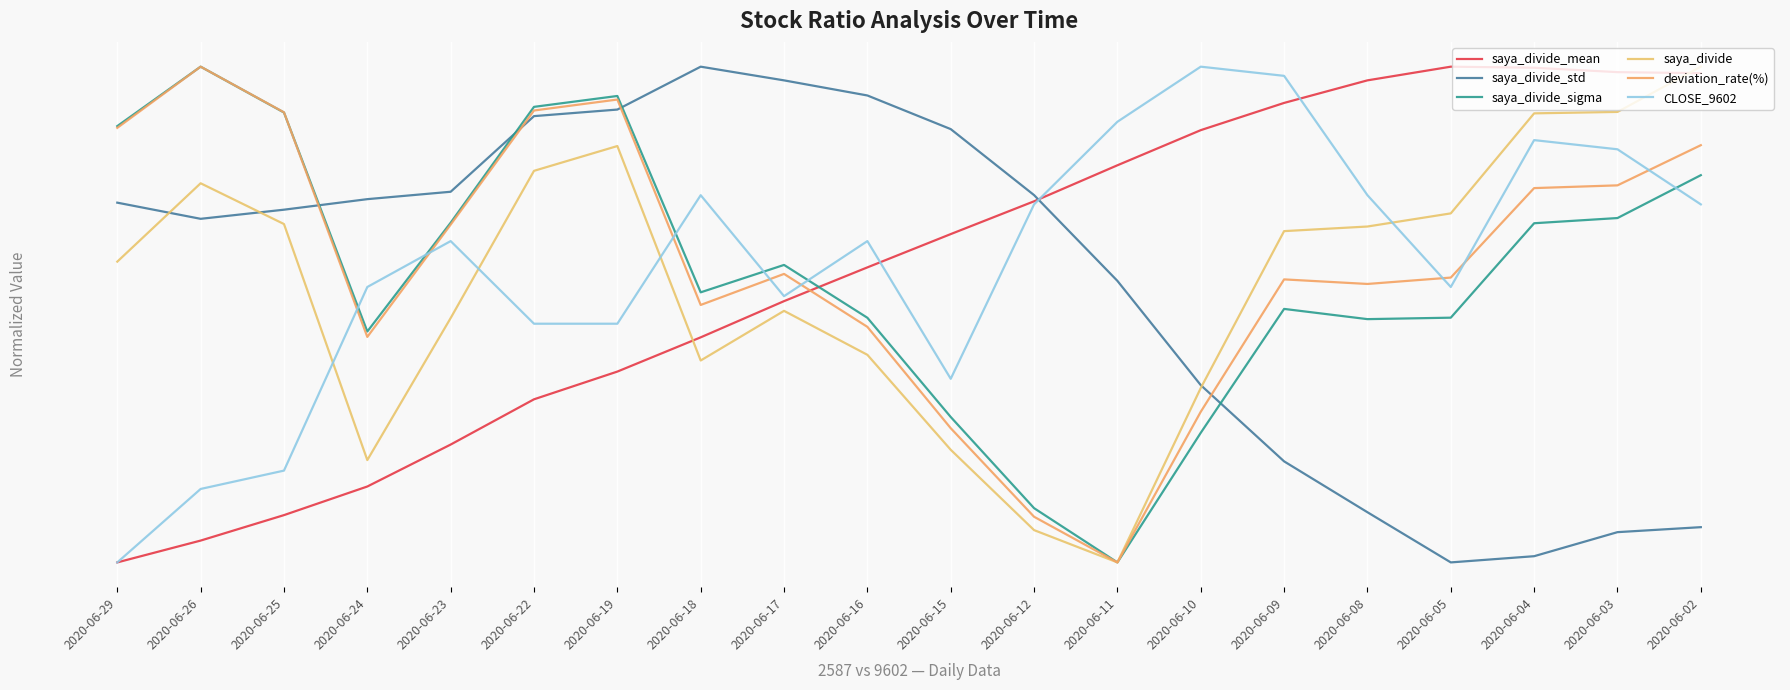

True or false: saya_divide_mean has a value of 0.1 at 2020-06-26.

False